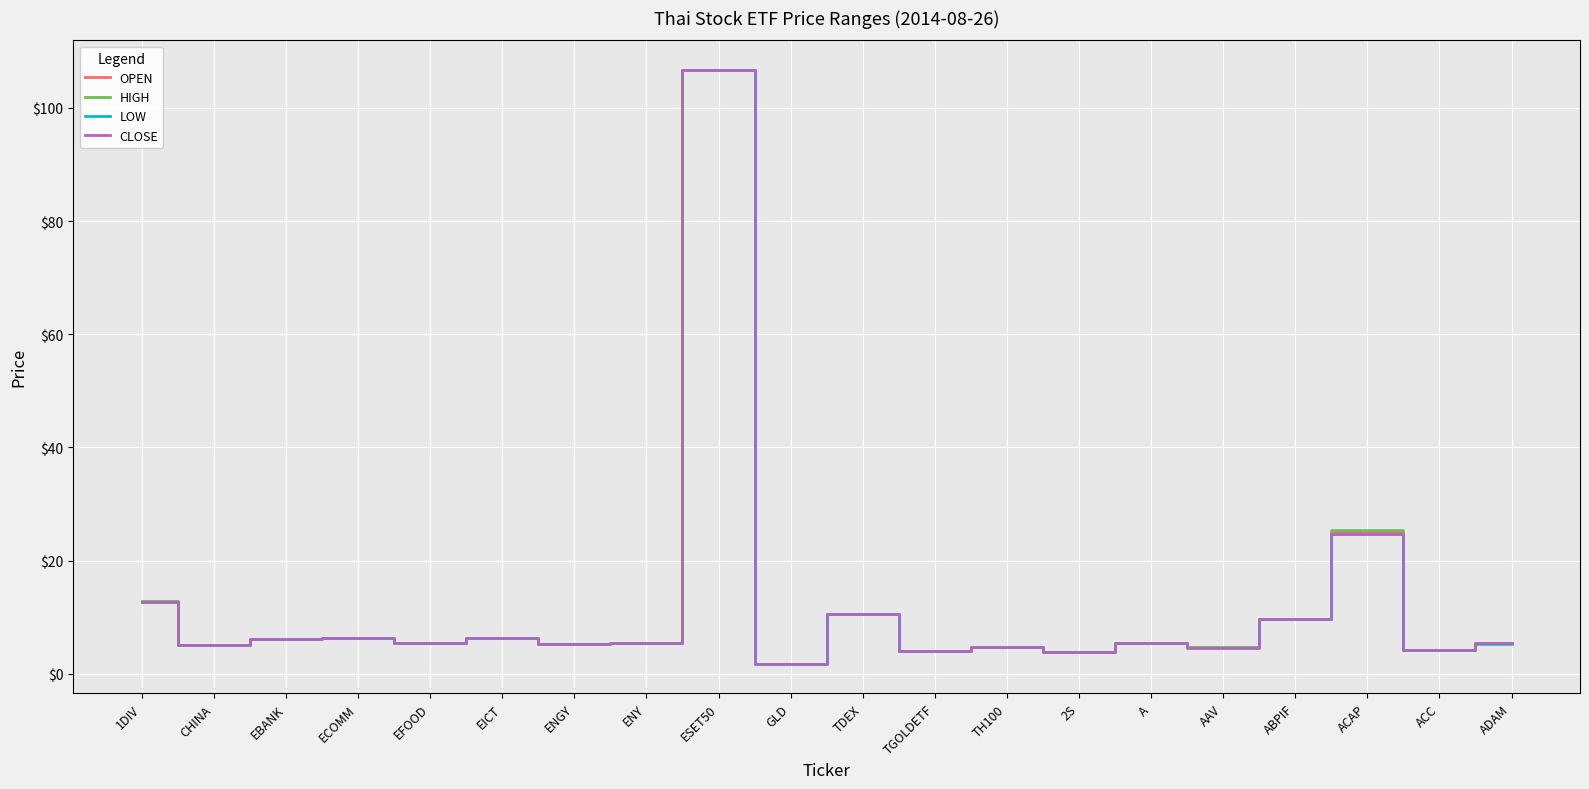

Is it true that LOW_line equals 1.3 at TH100?

False